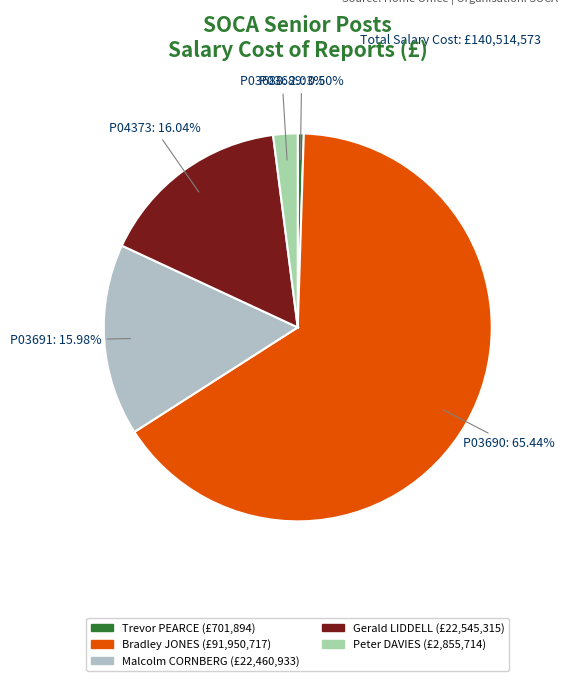

What is the smallest slice in the pie chart?

P03689